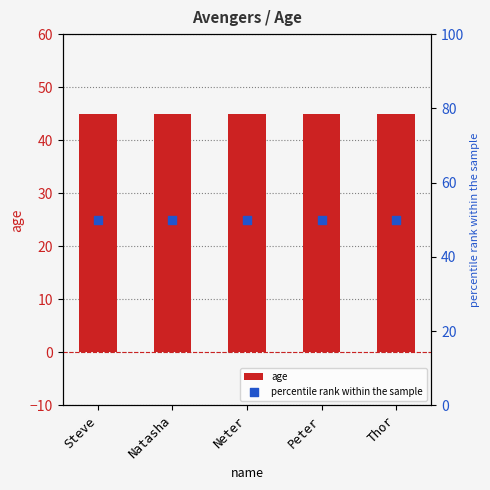

At which category is the sum across all series the highest?

Steve